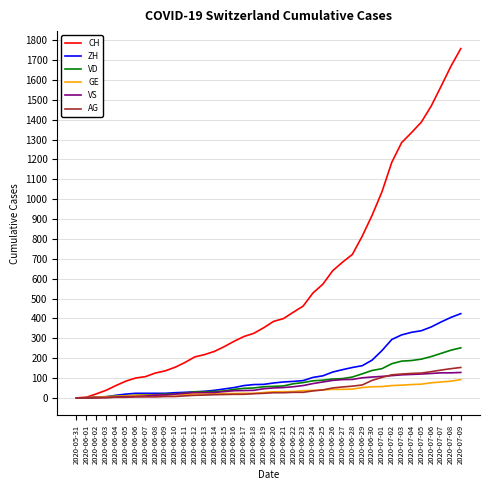

The CH series shows 194 at 2020-06-16. True or false?

False